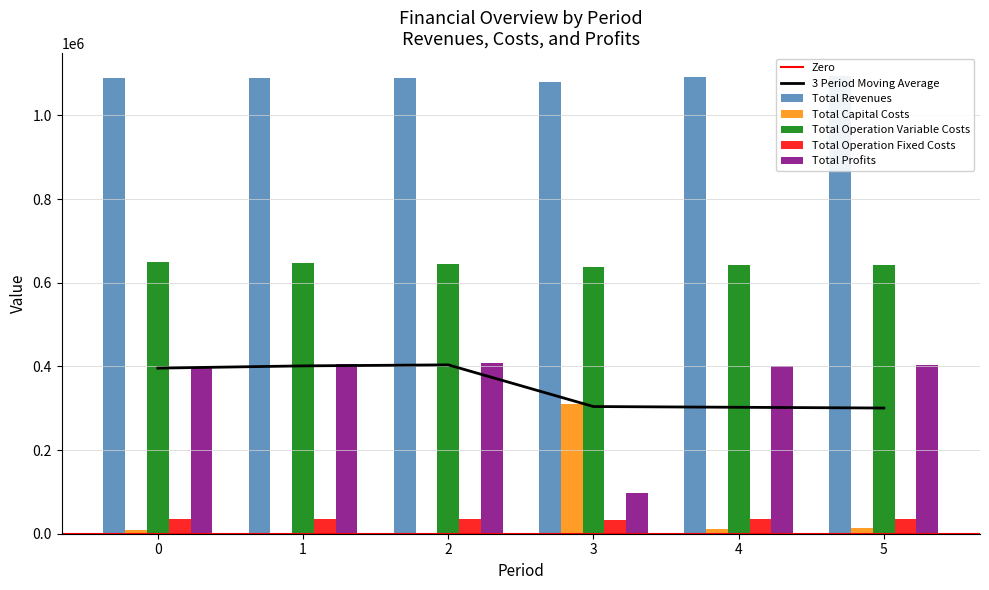

What is the difference between the highest and lowest values at 2?

1088991.8